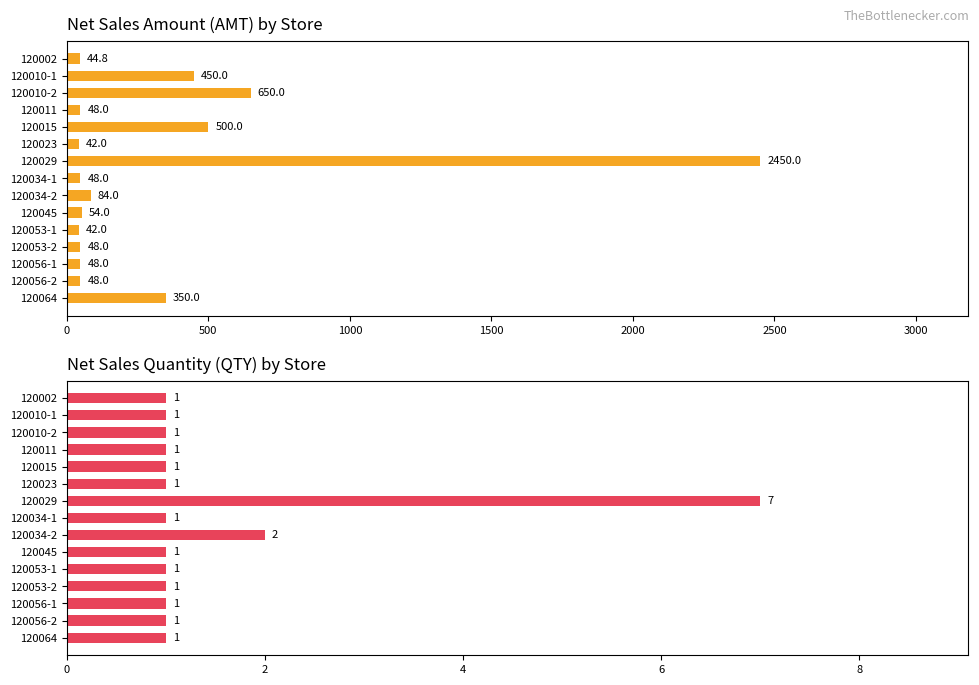

What is the smallest value displayed?

1.0